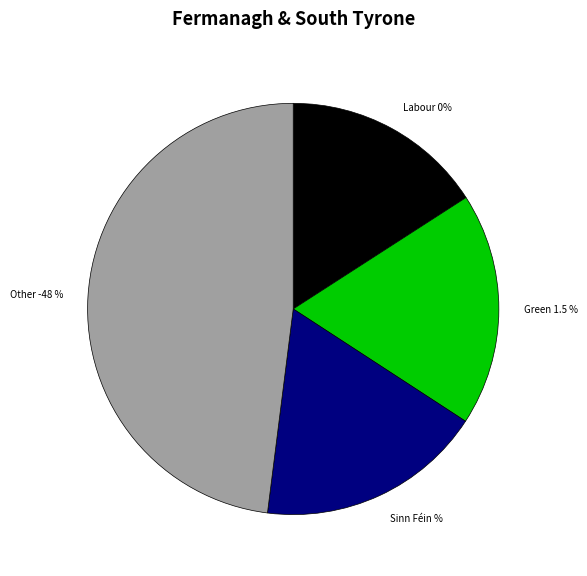

The 0 slice represents 2% of the pie. True or false?

True